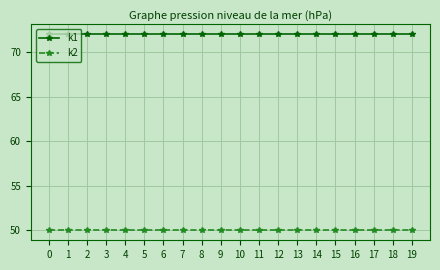

What is the difference between the highest and lowest values at 4?

22